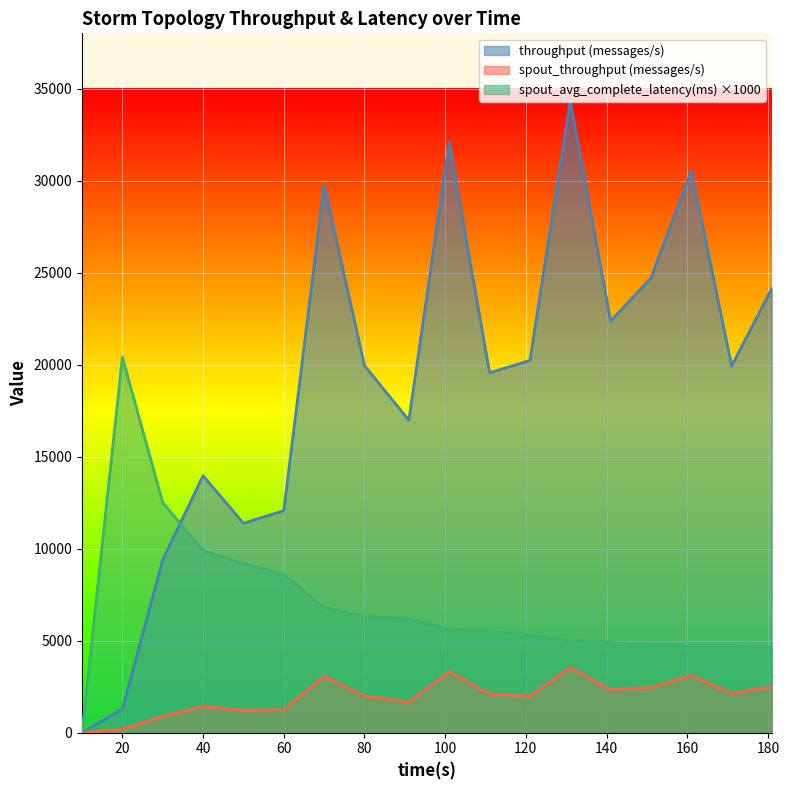

Reading left to right, what are all the values shown in this chart?

throughput (messages/s): 0	1285	9391	13962	11378	12061	29759	19946	16978	32094	19555	20225	34330	22361	24706	30528	19928	24151
spout_throughput (messages/s): 0	184	903	1432	1211	1266	3070	1982	1670	3306	2105	1995	3545	2327	2454	3114	2135	2498
spout_avg_complete_latency(ms): 0	20400	12500	9900	9200	8600	6800	6300	6200	5600	5500	5300	5000	4900	4800	4700	4700	4600